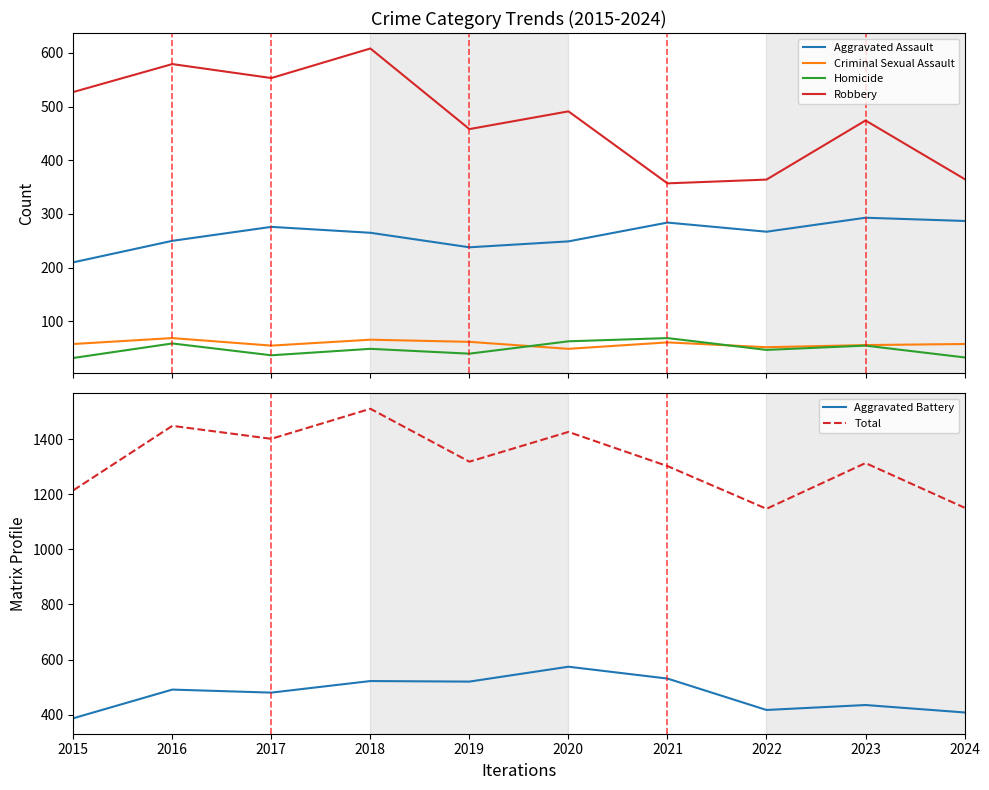

At which label does Criminal Sexual Assault first exceed 58?

2016